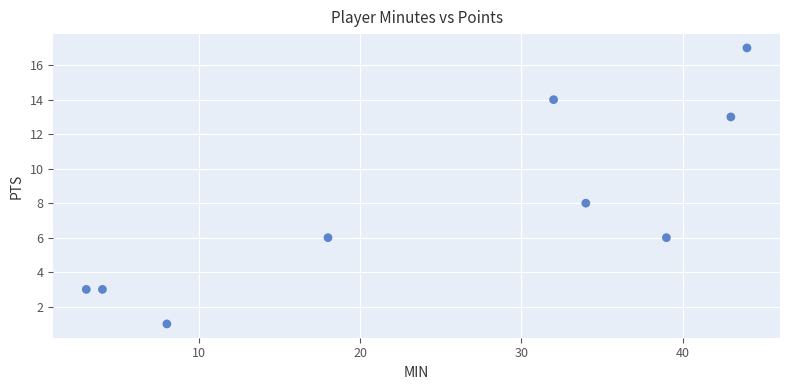

What Y value in the scatter plot is closest to 9?

8